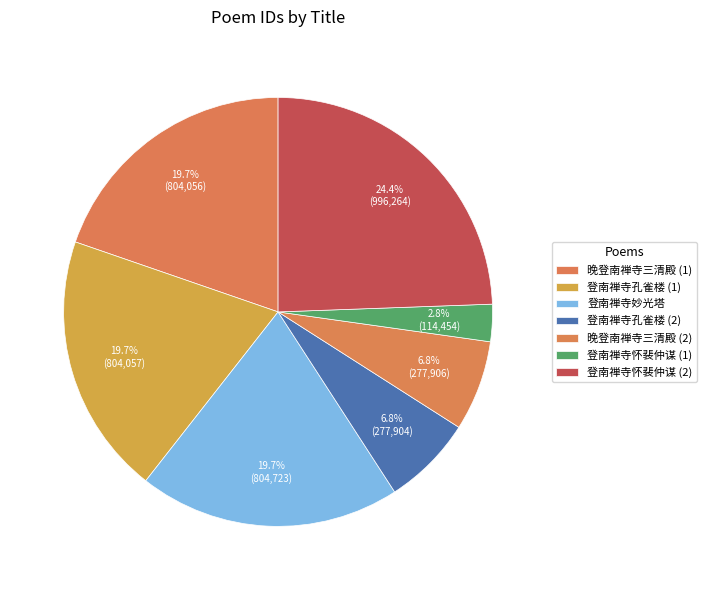

How many segments does this pie chart have?

7